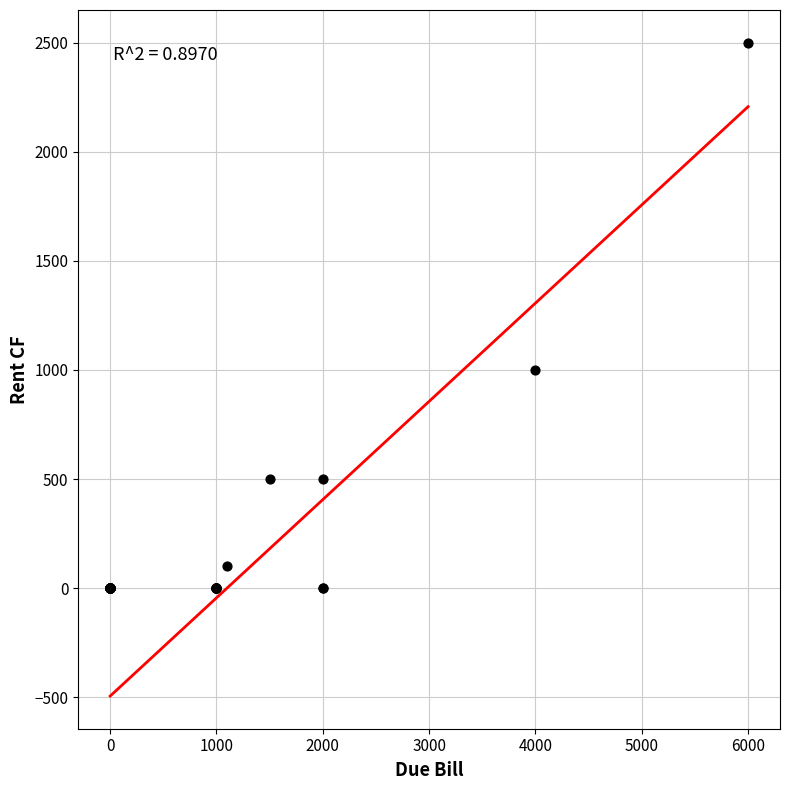

What Y value in the scatter plot is closest to 1250?

1000